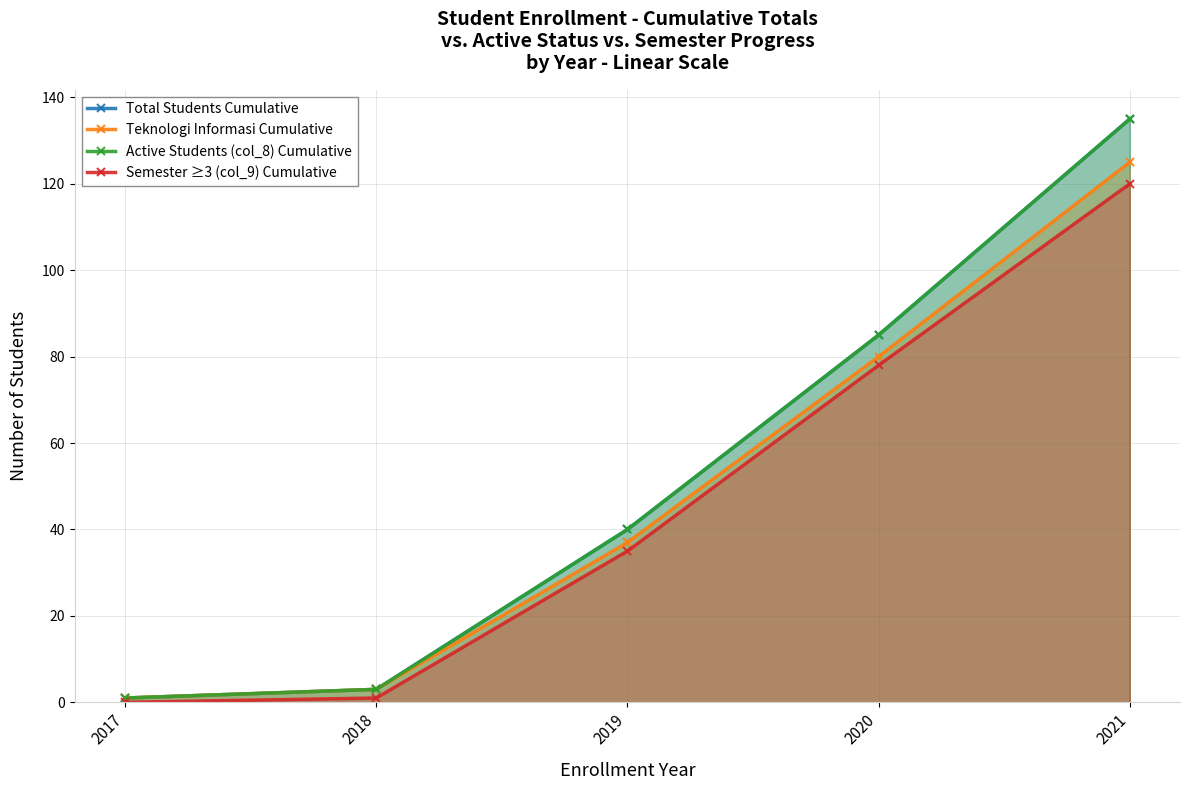

Rank the series at 2021 from lowest to highest value.

Semester ≥3 (col_9) Cumulative, Teknologi Informasi Cumulative, Total Students Cumulative, Active Students (col_8) Cumulative